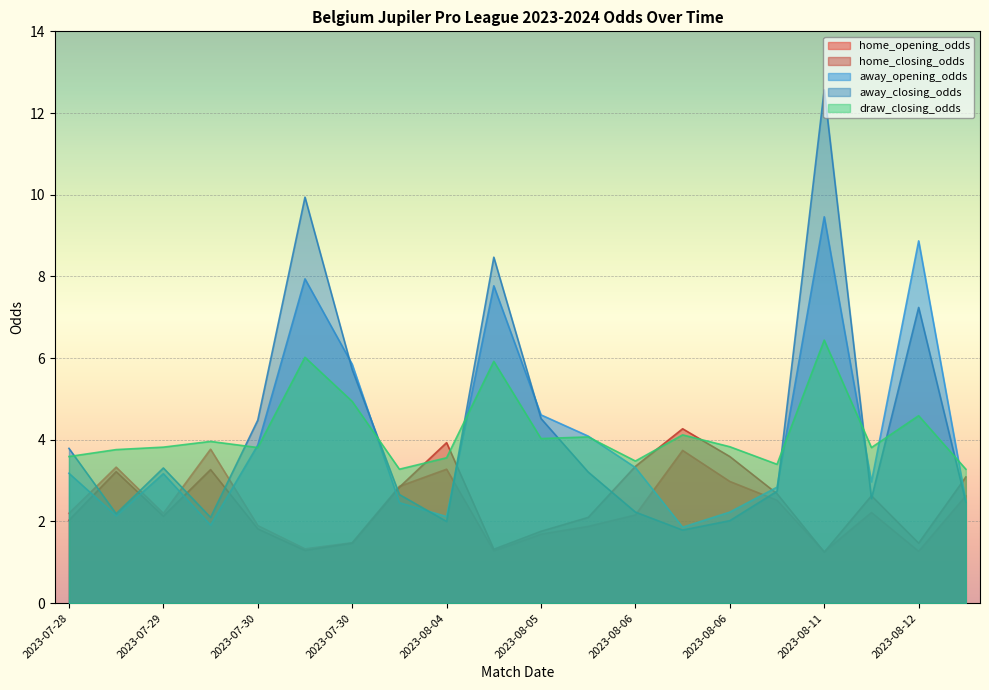

How many lines are shown in the chart?

5